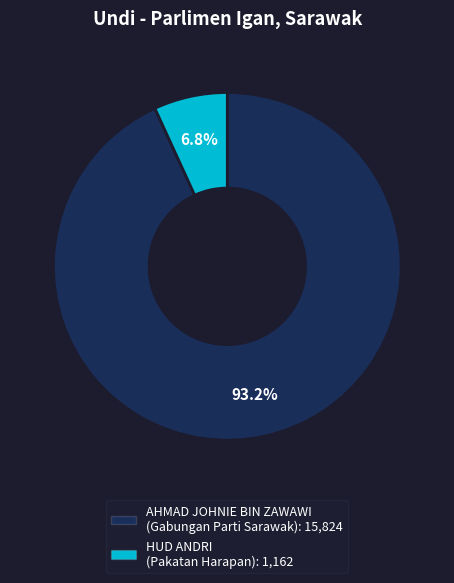

To the nearest percent, what percentage of the pie is AHMAD JOHNIE BIN ZAWAWI?

93%